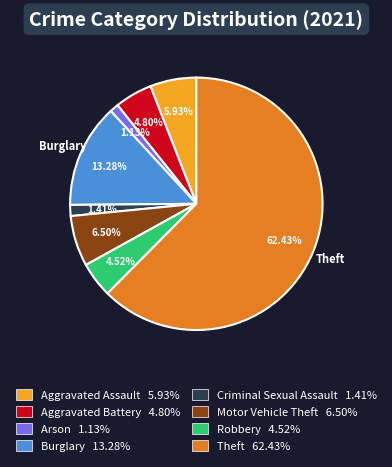

Is there any slice that represents more than half of the pie?

Yes